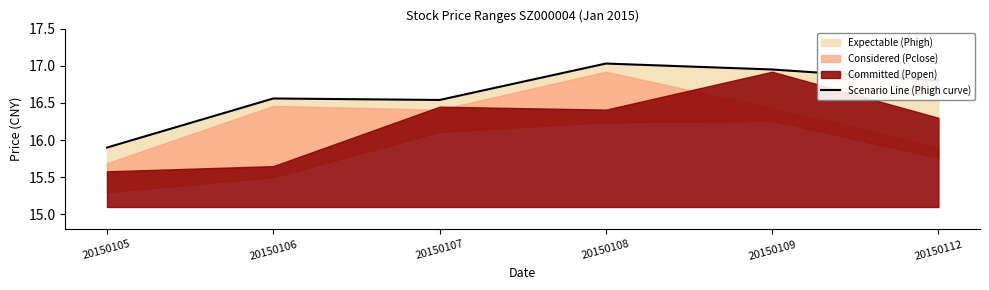

What is the difference between the second highest and minimum values?

1.0